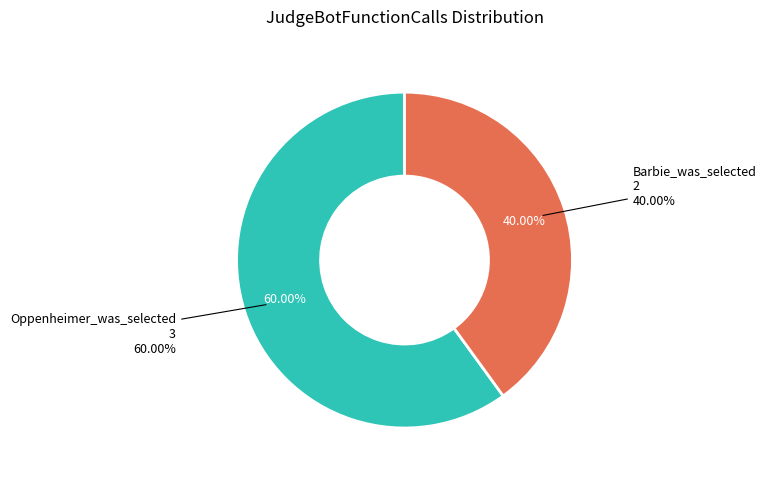

Count the number of slices in the pie.

2